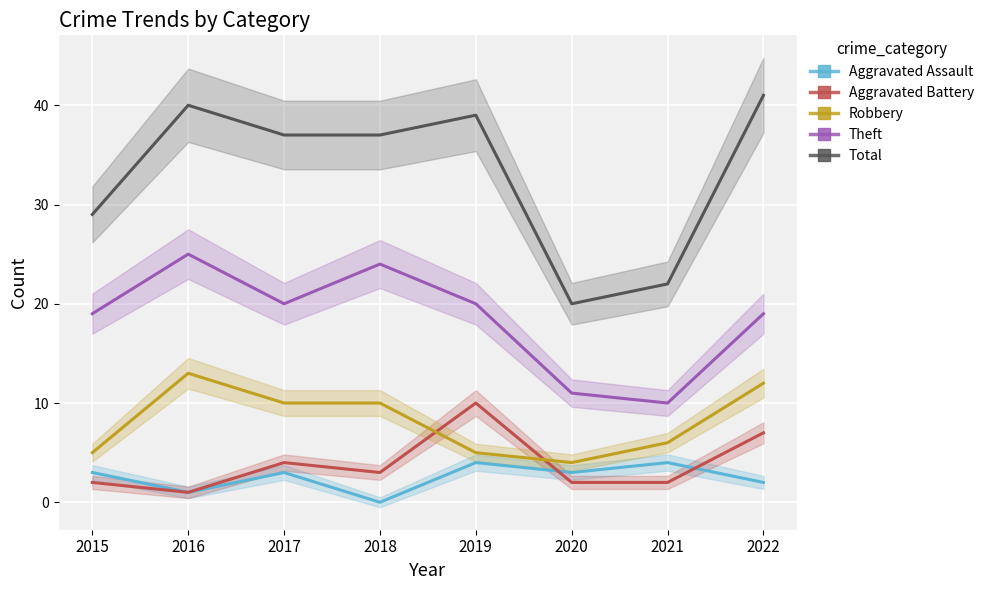

What is the difference between the maximum and minimum values in the Total series?

21